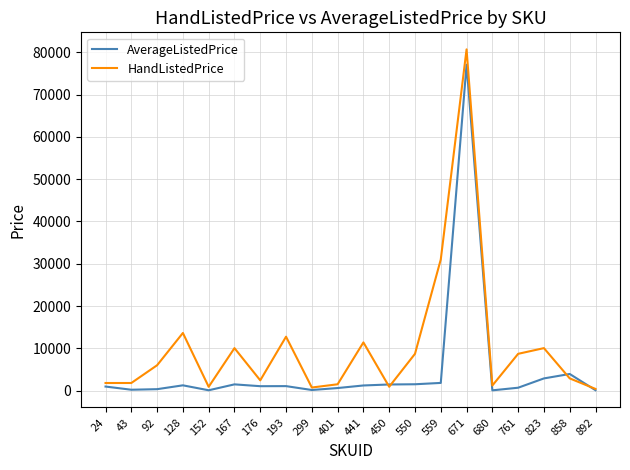

What is the average value of the HandListedPrice series?

10377.6